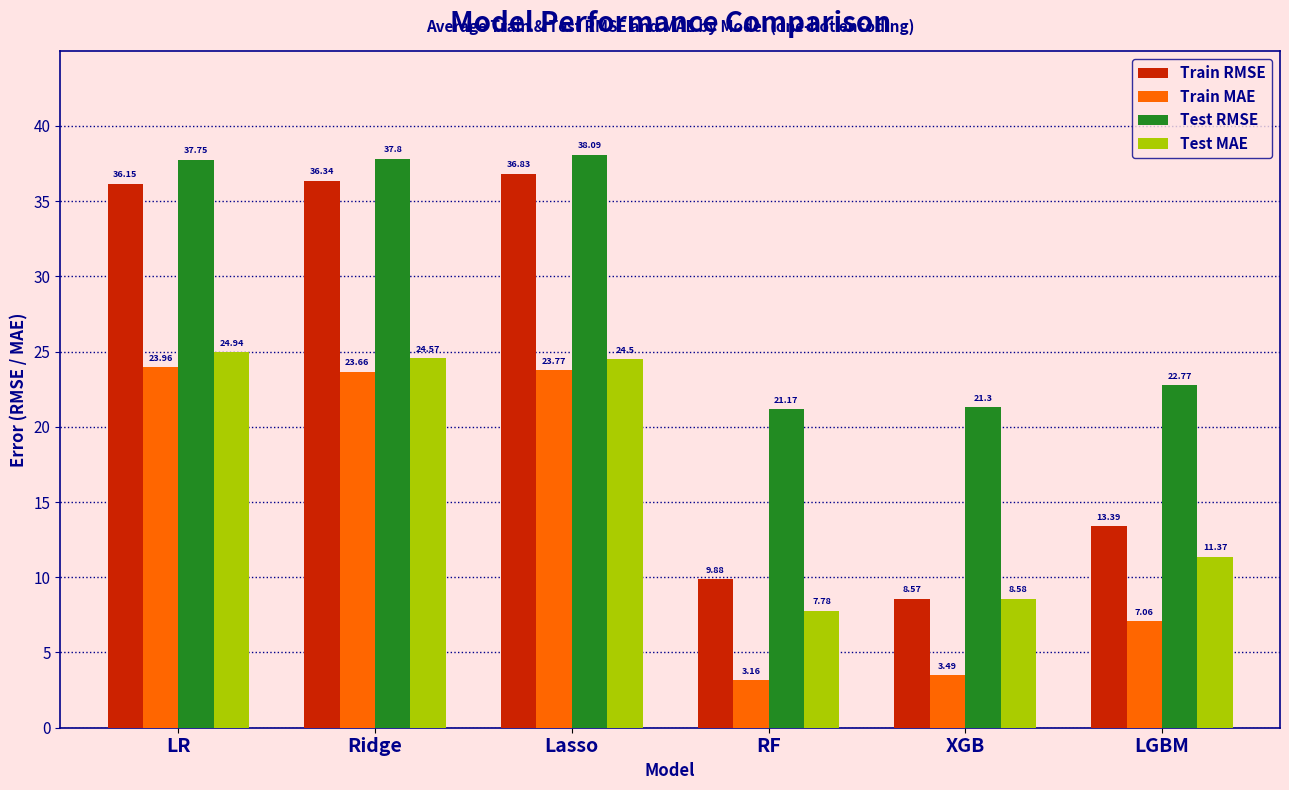

Which category has the lowest value across all series?

RF